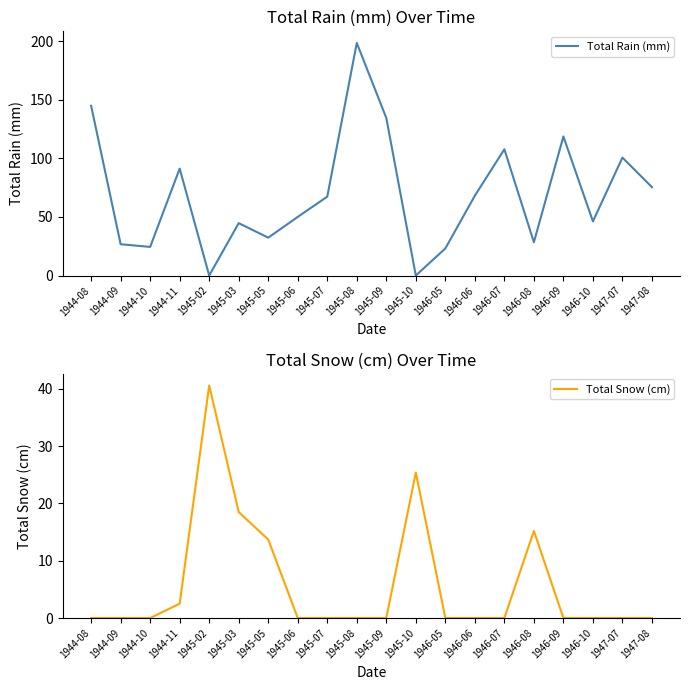

How many positive values does the Total Snow (cm) series have?

6